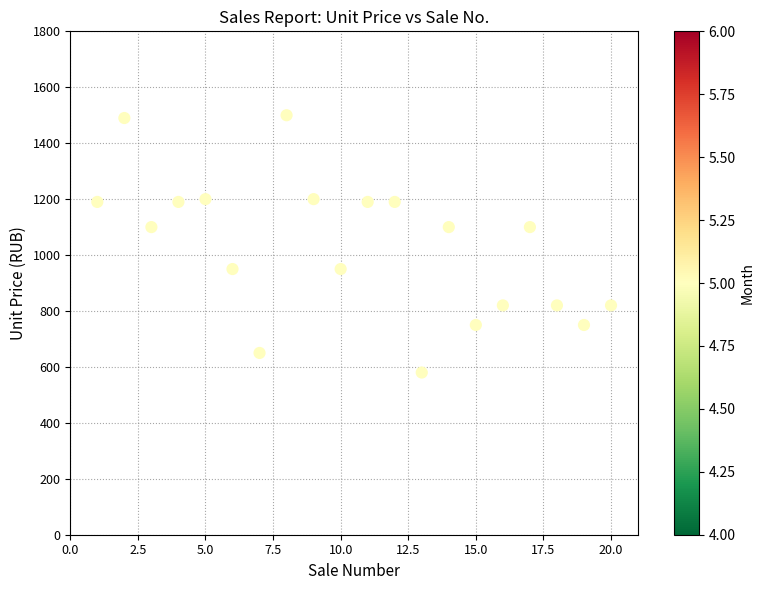

What is the range of Y values (max minus min)?

920